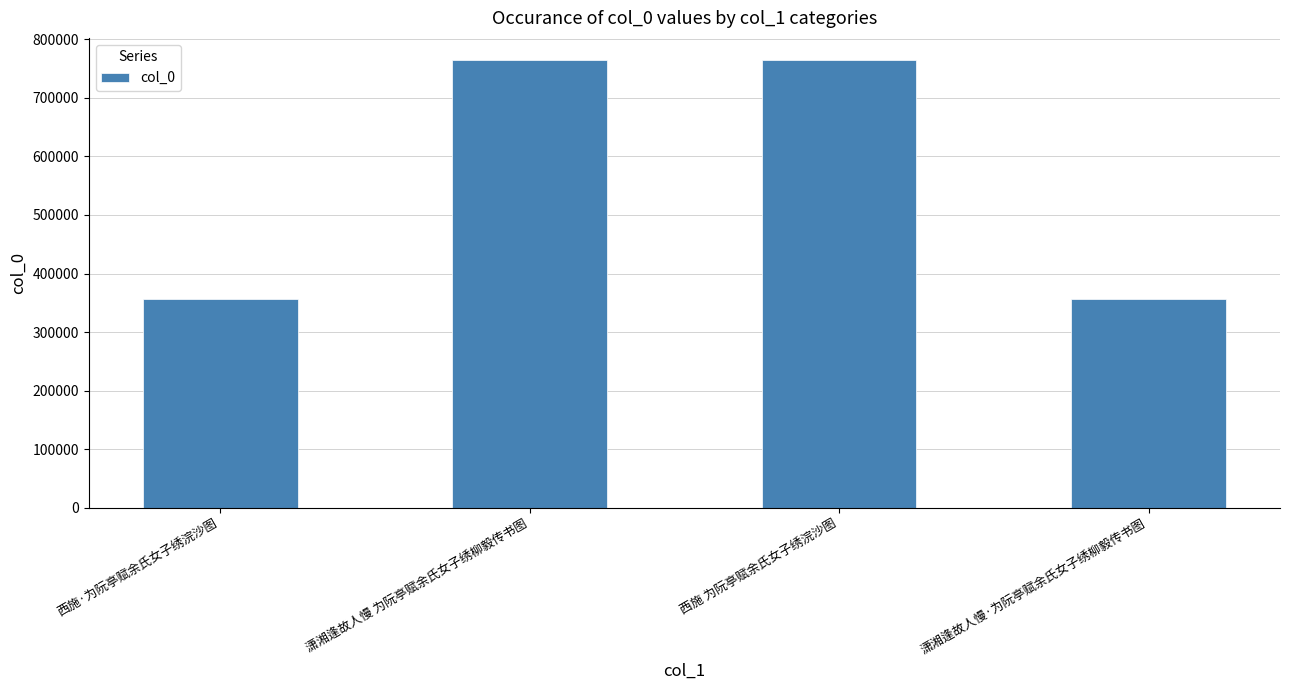

Is it true that the value at 潇湘逢故人慢·为阮亭赋余氏女子绣柳毅传书图 is 356370?

True